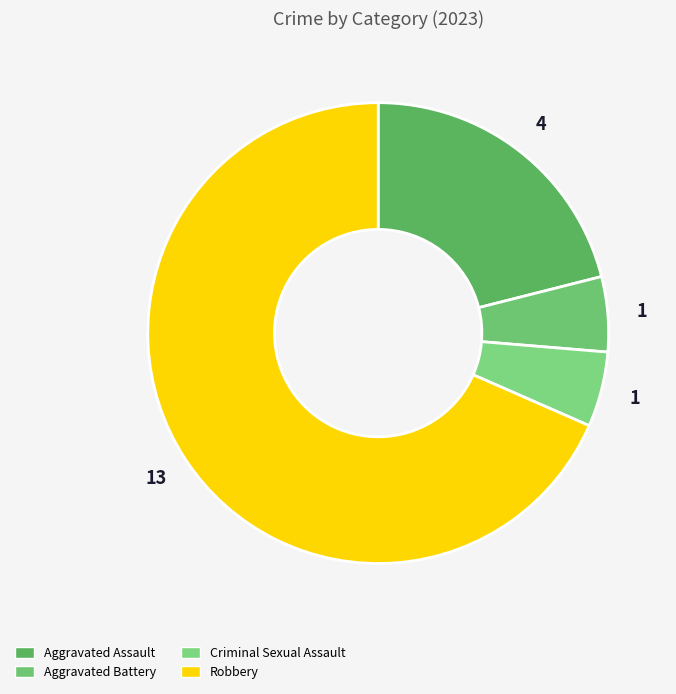

Is there a majority slice in this chart?

Yes